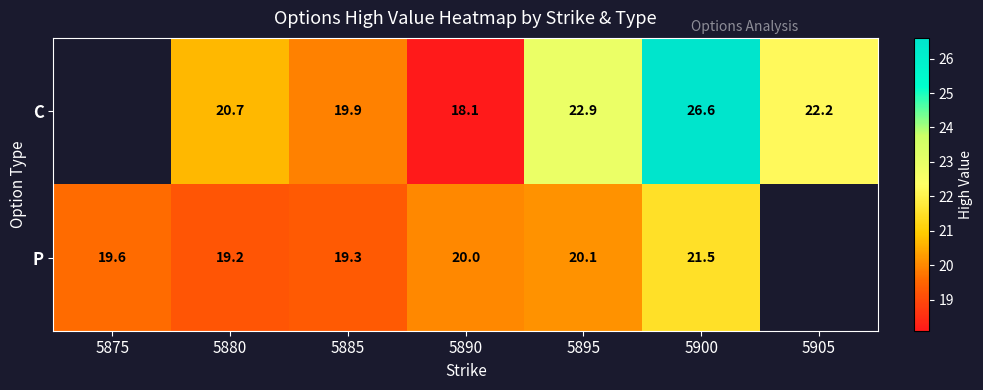

Rank the series at 5895 from lowest to highest value.

P, C